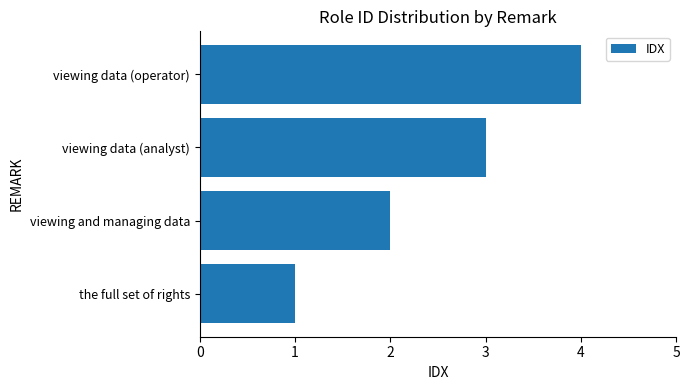

What is the difference between the maximum and second lowest values?

2